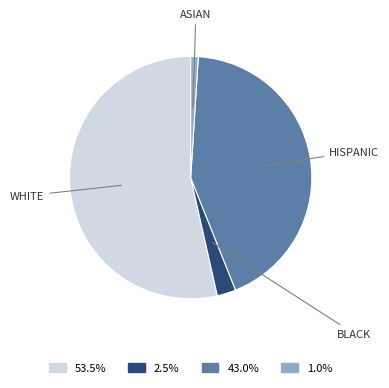

How many slices are in this pie chart?

4